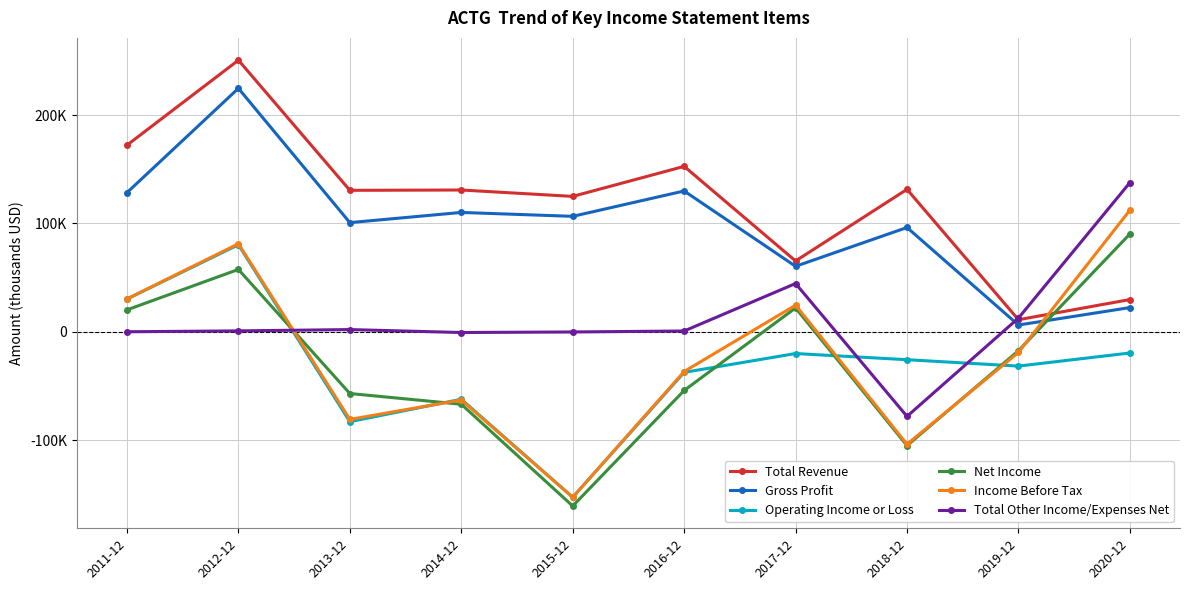

What is the approximate value of Operating Income or Loss at 2017-12?

-20000